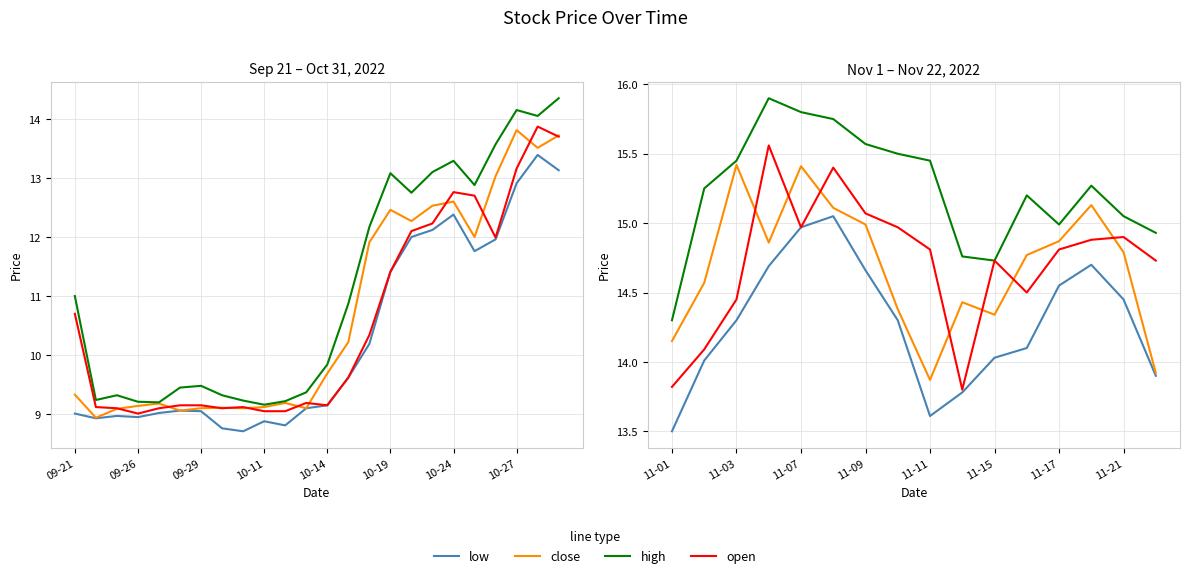

How many data points does each series have?

16